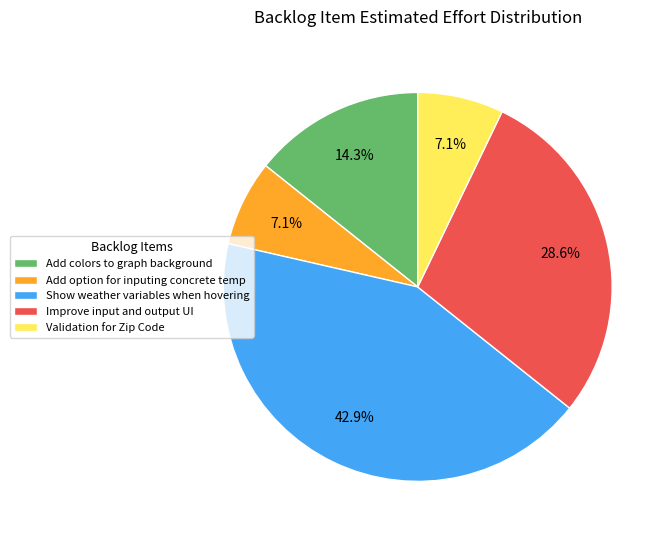

To the nearest percent, what is the difference between the largest and smallest slice percentages?

36%